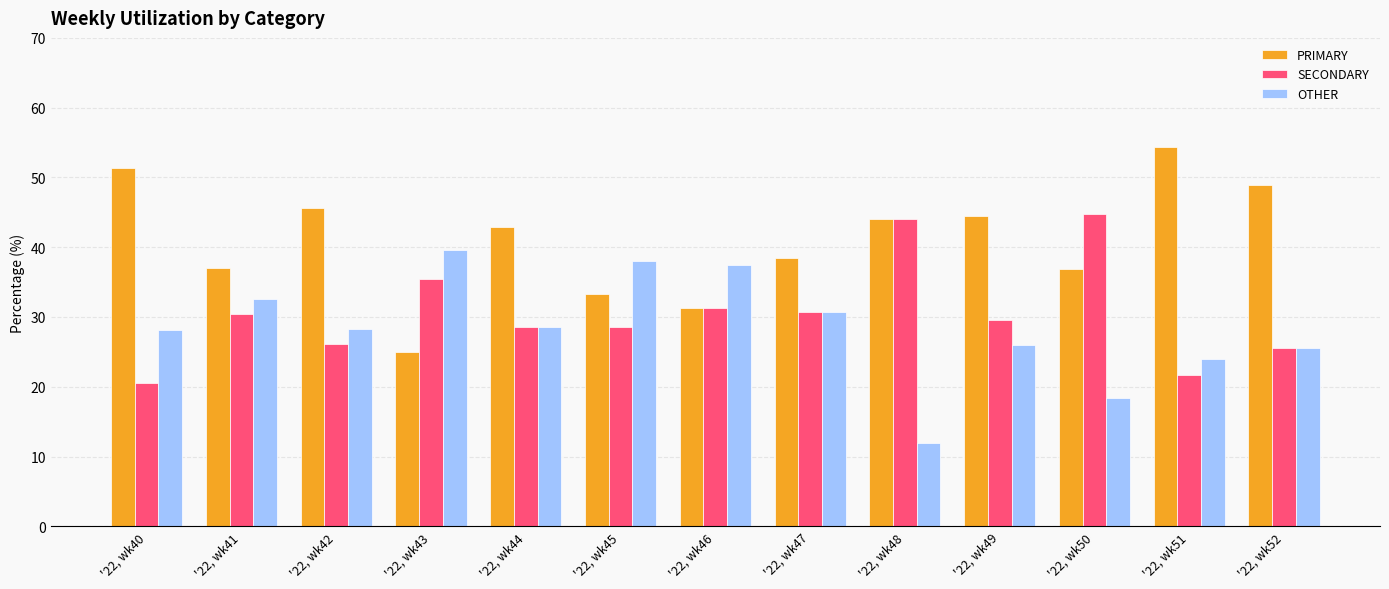

At which label is PRIMARY closest to 39?

'22, wk47